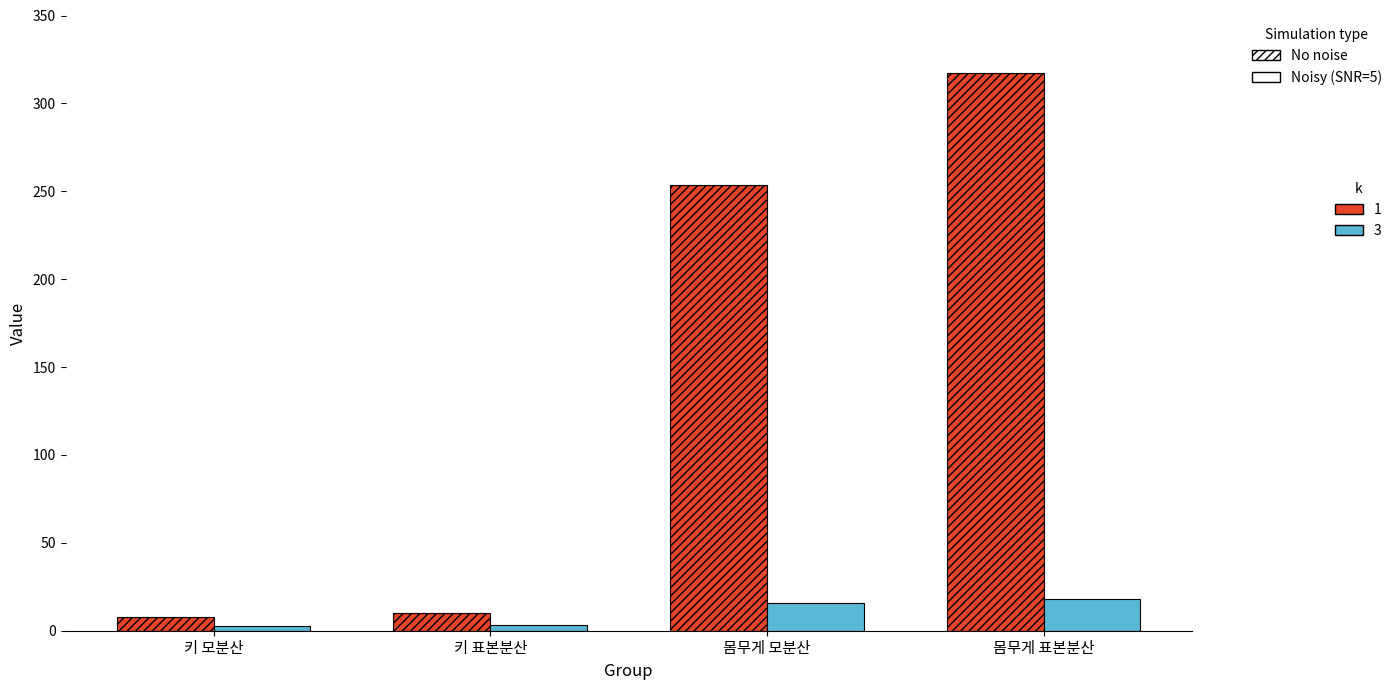

Count the number of categories in the chart.

4